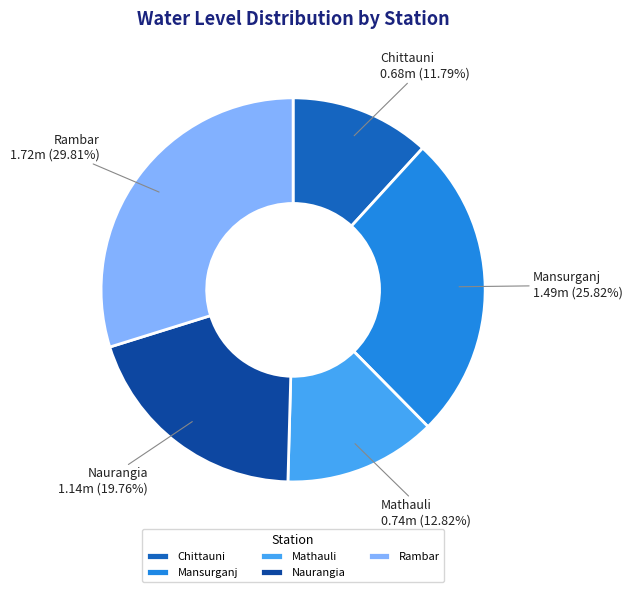

Combined, do Rambar and Chittauni account for over 50%?

No